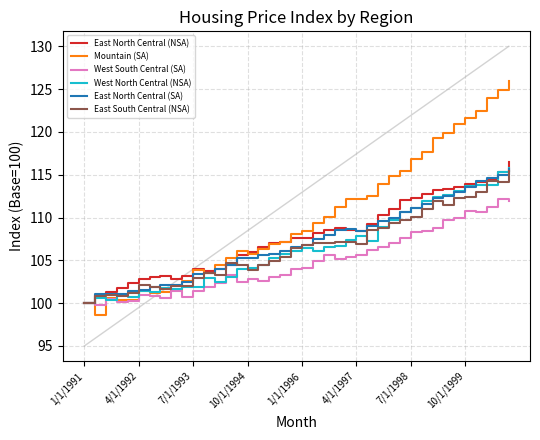

What is the maximum value shown in the chart?

126.0